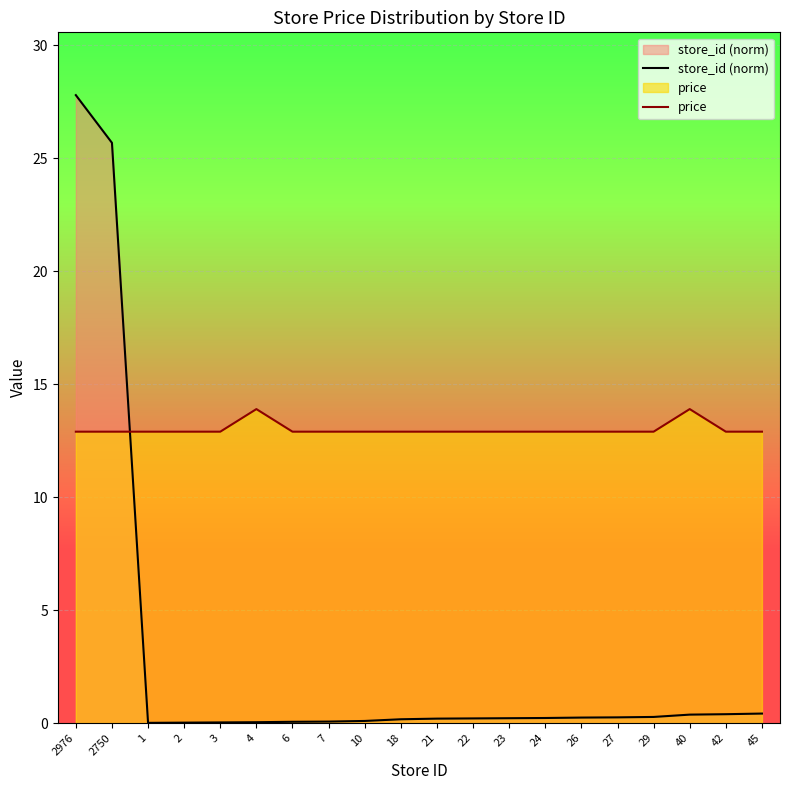

Reading left to right, list all the values displayed in this chart.

store_id (norm): 27.8	25.7	0.0	0.0	0.0	0.0	0.1	0.1	0.1	0.2	0.2	0.2	0.2	0.2	0.2	0.3	0.3	0.4	0.4	0.4
price: 12.9	12.9	12.9	12.9	12.9	13.9	12.9	12.9	12.9	12.9	12.9	12.9	12.9	12.9	12.9	12.9	12.9	13.9	12.9	12.9